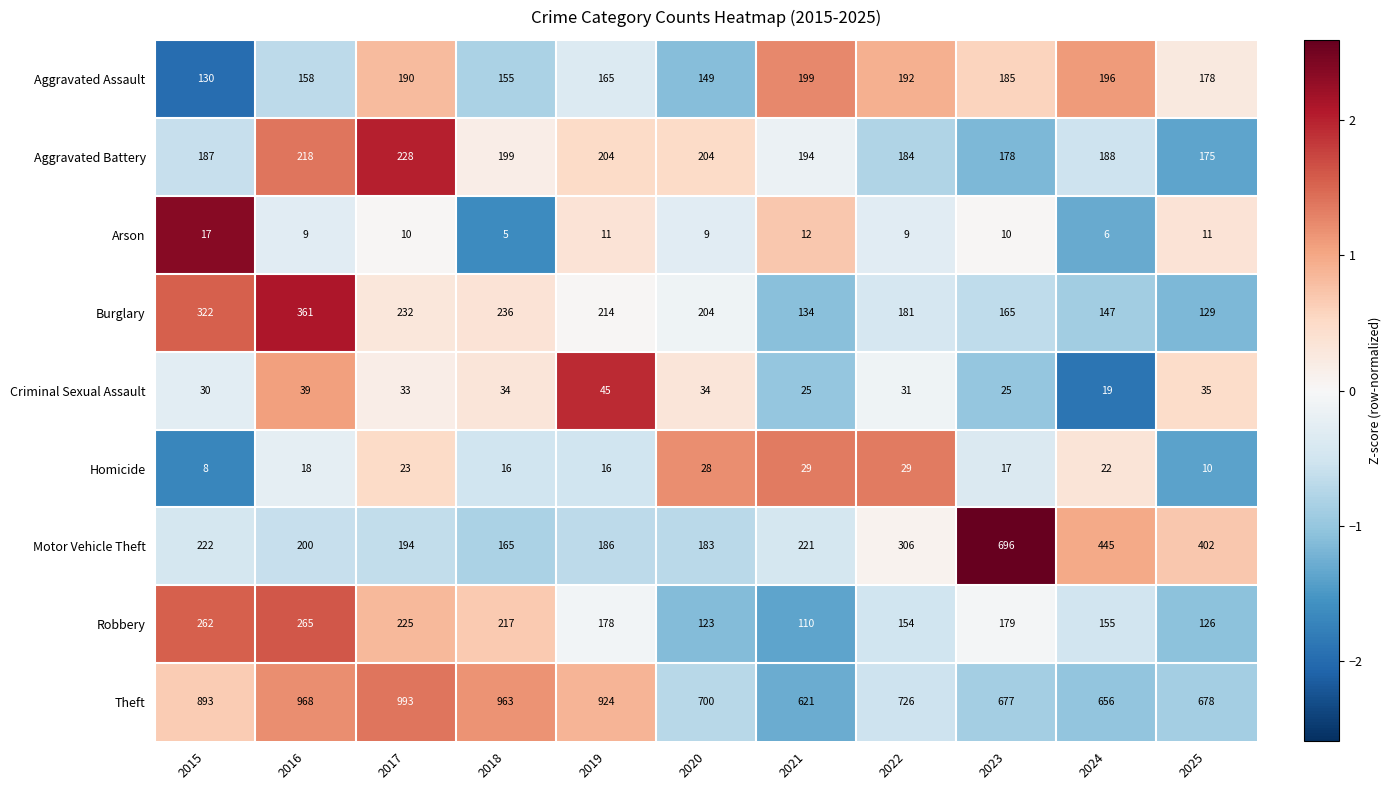

What is the difference between the highest and lowest values at 2016?

959